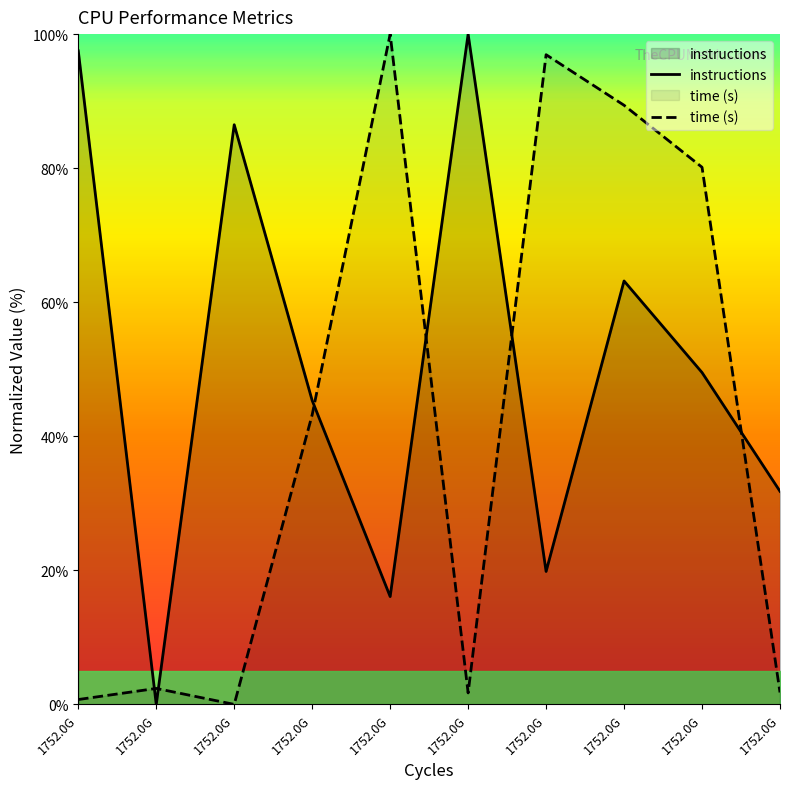

Rank the categories by instructions value from lowest to highest.

1752.0G, 1752.0G, 1752.0G, 1752.0G, 1752.0G, 1752.0G, 1752.0G, 1752.0G, 1752.0G, 1752.0G